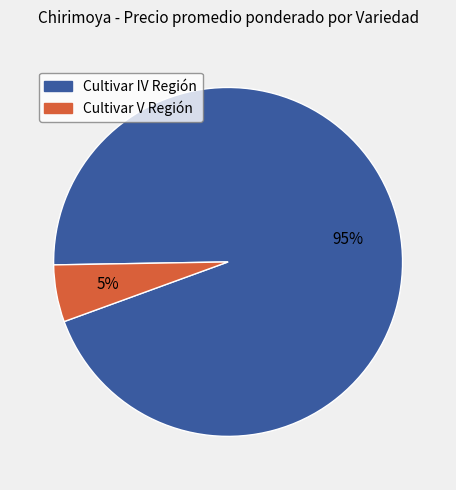

How many segments does this pie chart have?

2